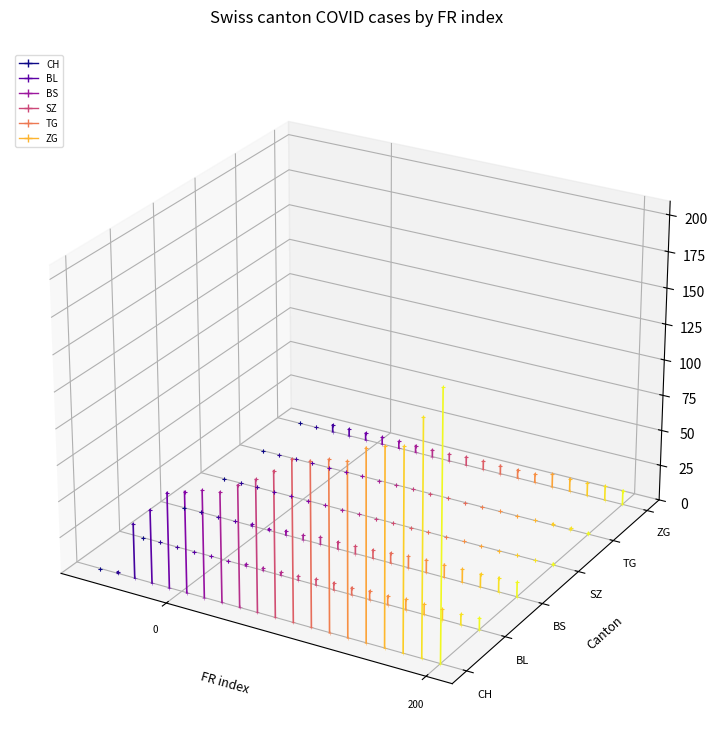

What are all the series names shown in the legend?

CH, BL, BS, SZ, TG, ZG